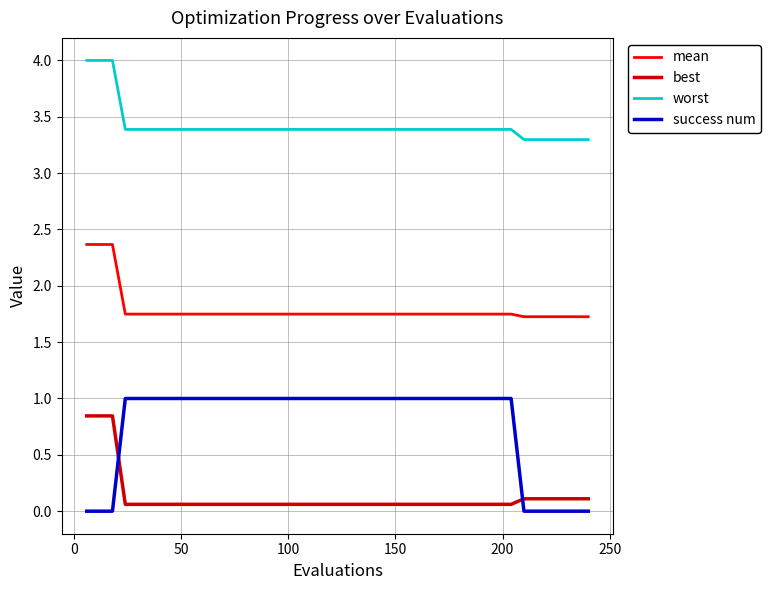

How many intersections are there between best and success num?

2